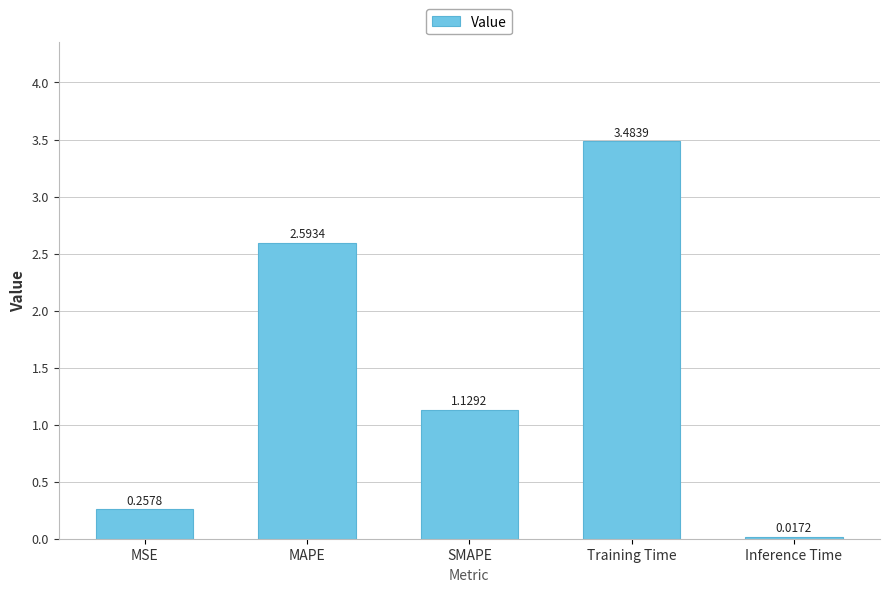

Approximately how many times larger is the value at MSE compared to MAPE?

0.1